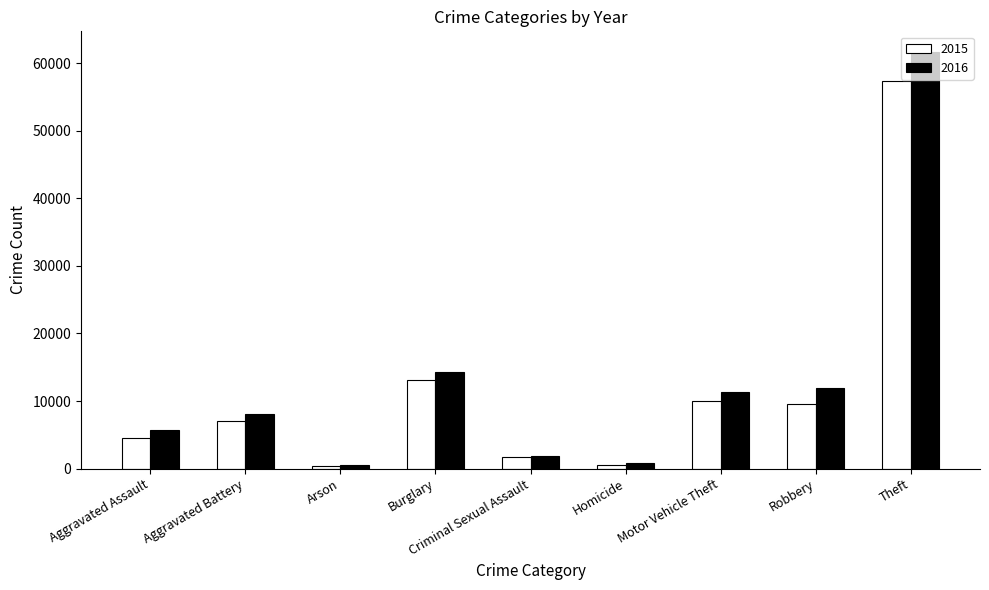

What is the maximum value shown in the chart?

61618